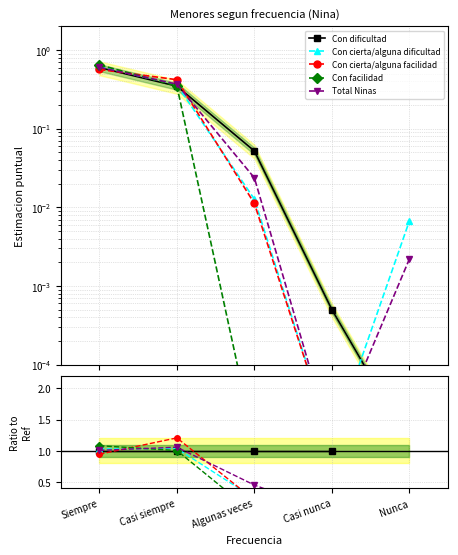

Which series has the largest range (max minus min)?

Con cierta/alguna facilidad